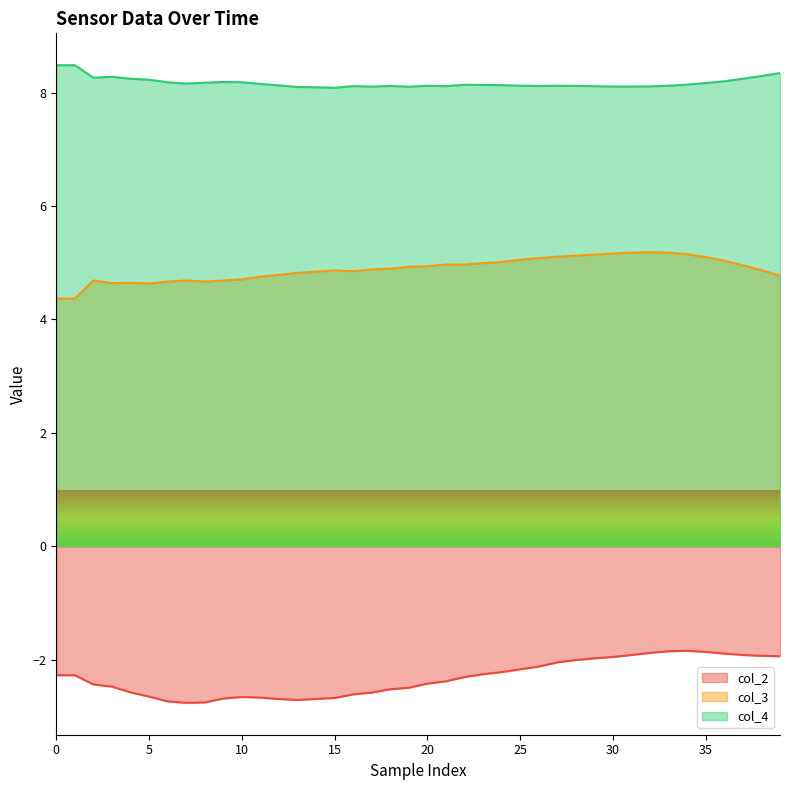

Which series has the largest total across all categories?

col_4